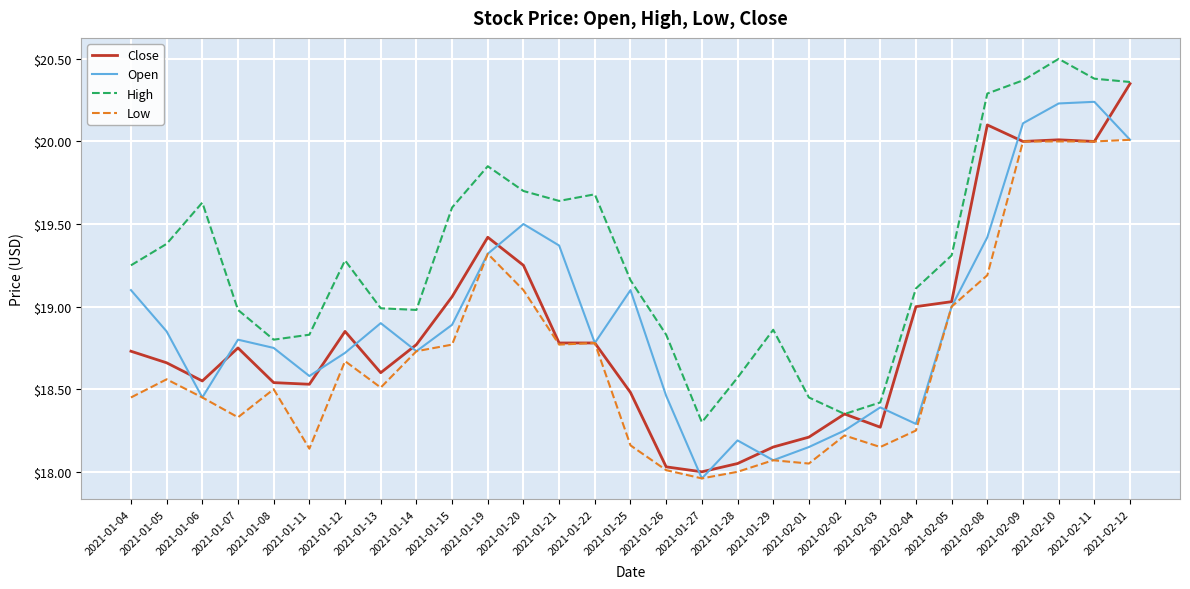

What position from the right is 2021-01-13?

22